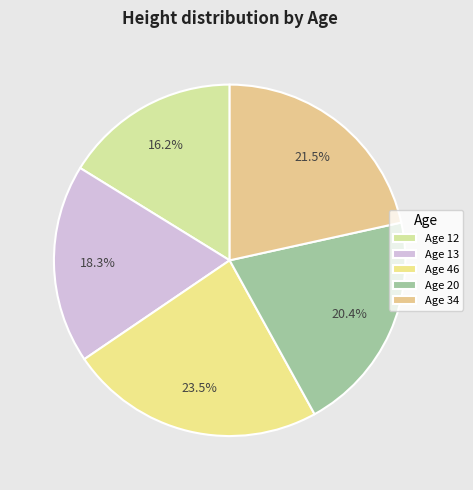

How many segments does this pie chart have?

5